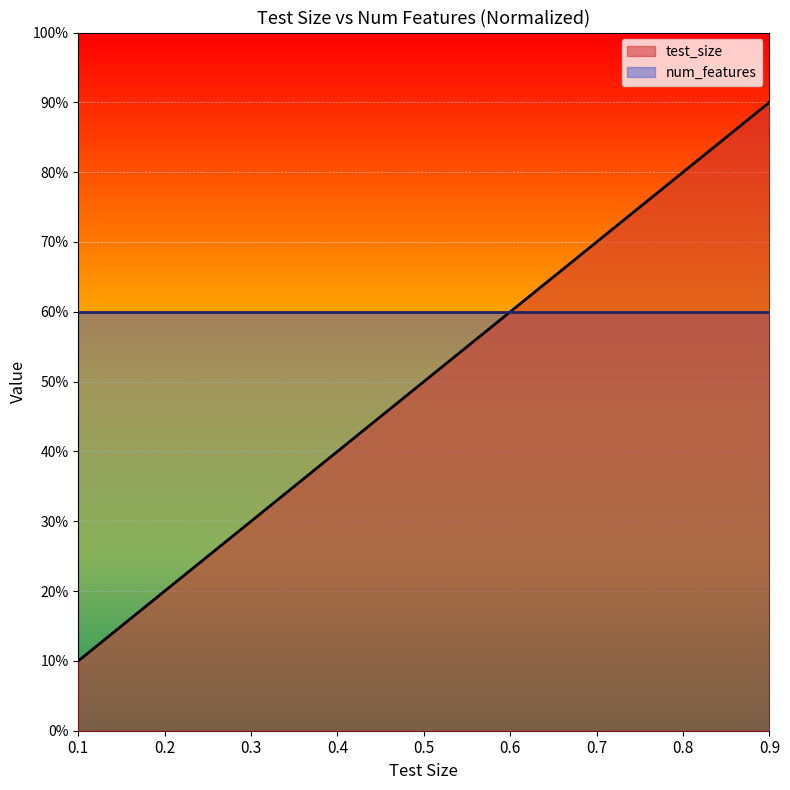

True or false: the data has more than 1 interior local peaks.

False